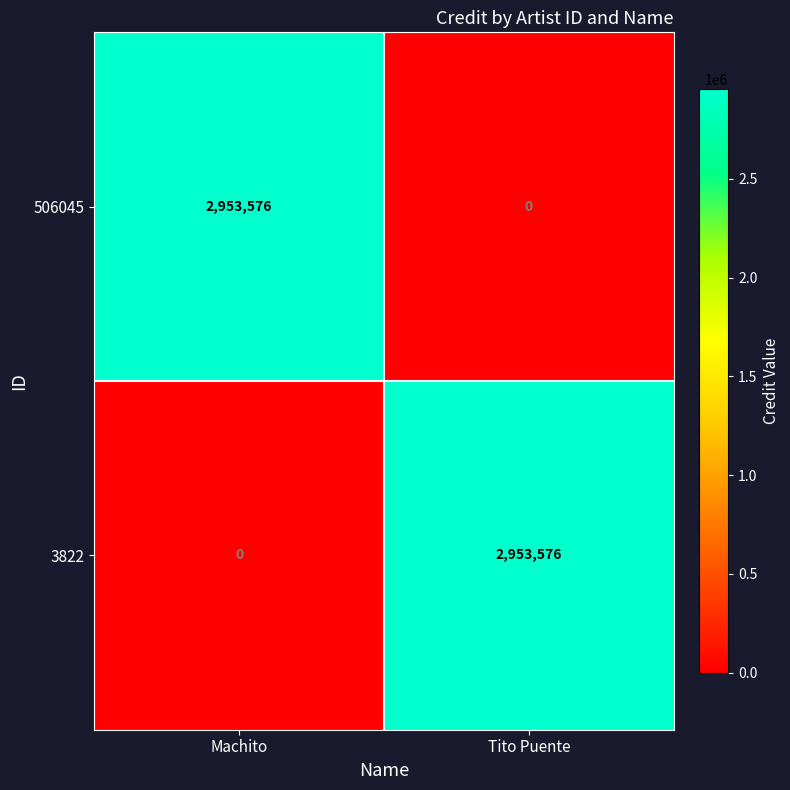

The value of 506045 at Machito is 2953576. True or false?

True